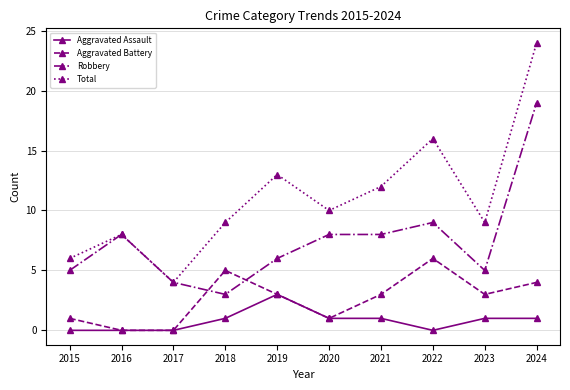

Rank the series by their average value, from highest to lowest.

Total, Robbery, Aggravated Battery, Aggravated Assault